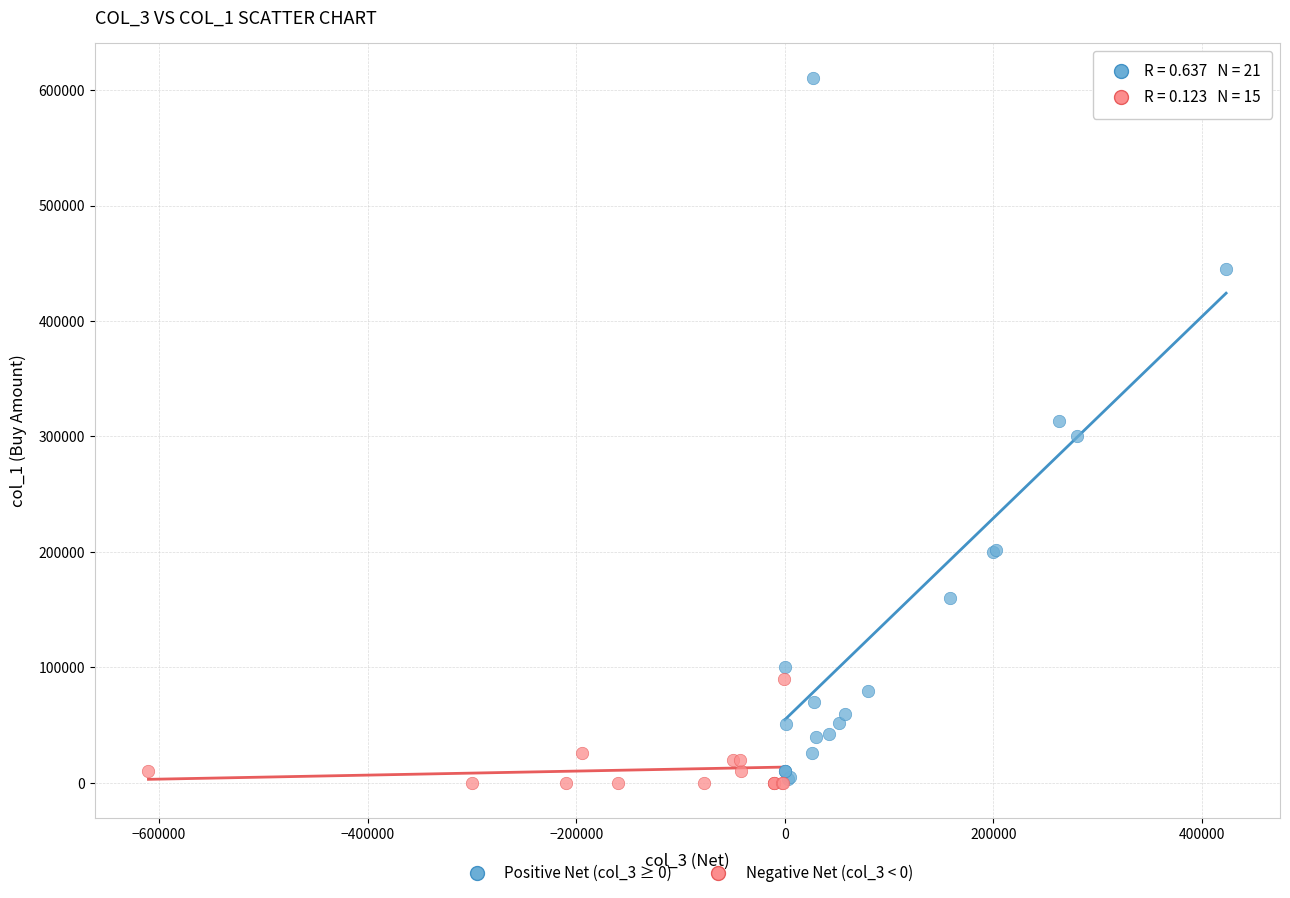

Which series reaches the maximum Y coordinate?

Positive Net (col_3 ≥ 0)